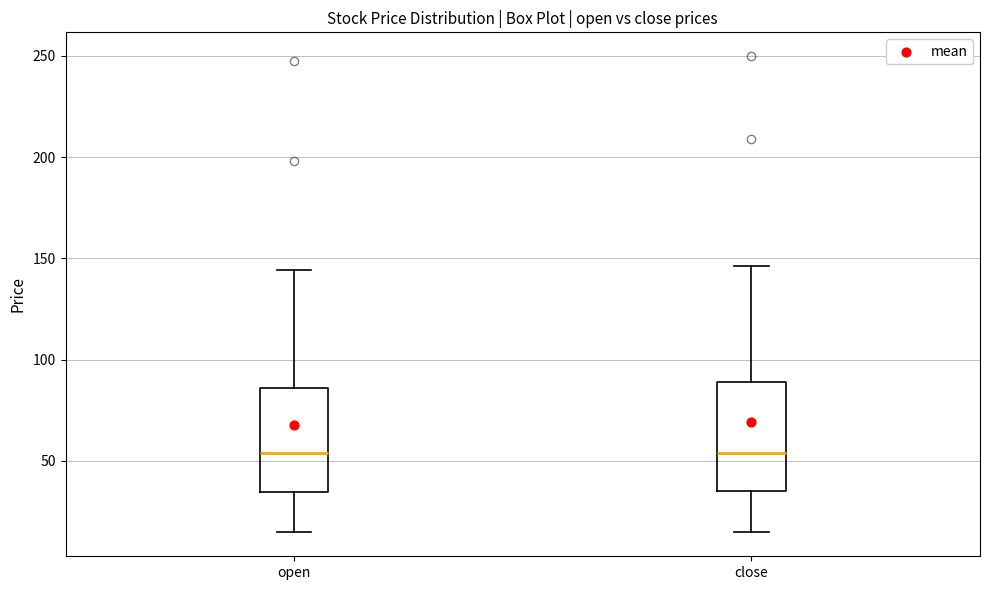

Reading left to right, transcribe this box plot: for each box, give where its median line is, the range the box spans, and where its two whiskers end, as read against the y-axis. The values are not printed on the chart, so give them approximately, as read against the axis.

open: median 55, box 35 to 85, whiskers 15 to 145
close: median 55, box 35 to 90, whiskers 15 to 145